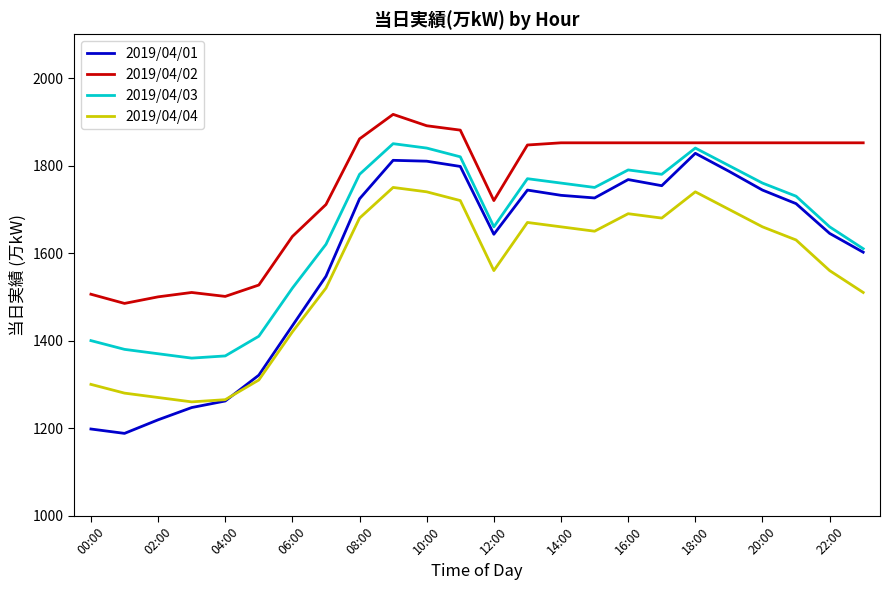

Count the number of categories in the chart.

24